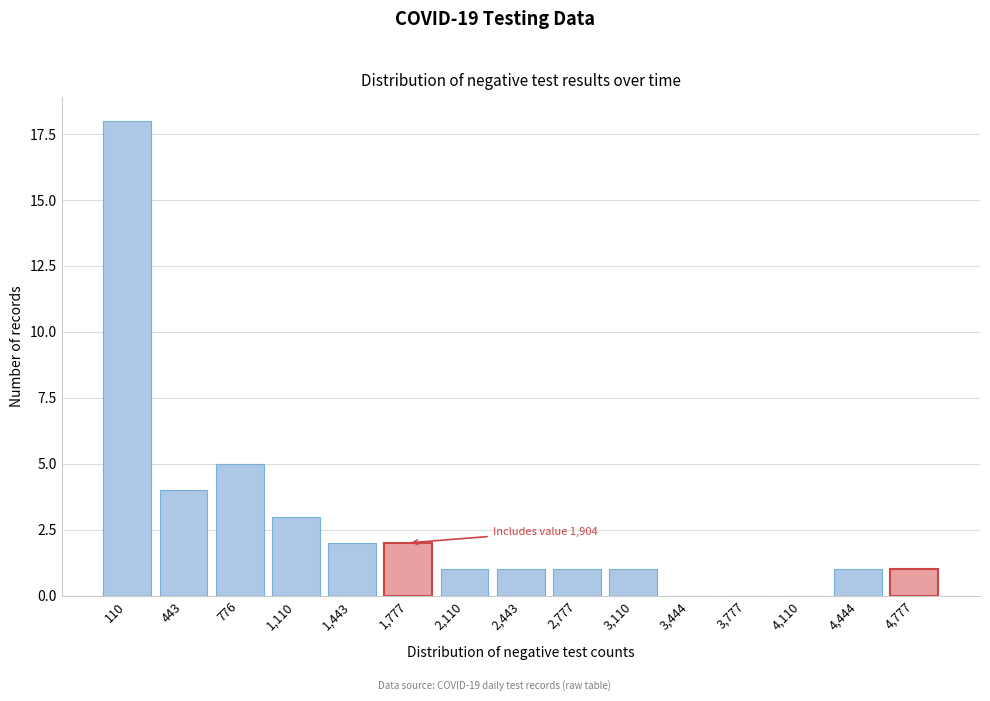

Reading left to right, extract all data points from this chart.

110=18	443=4	776=5	1,110=3	1,443=2	1,777=2	2,110=1	2,443=1	2,777=1	3,110=1	3,444=0	3,777=0	4,110=0	4,444=1	4,777=1